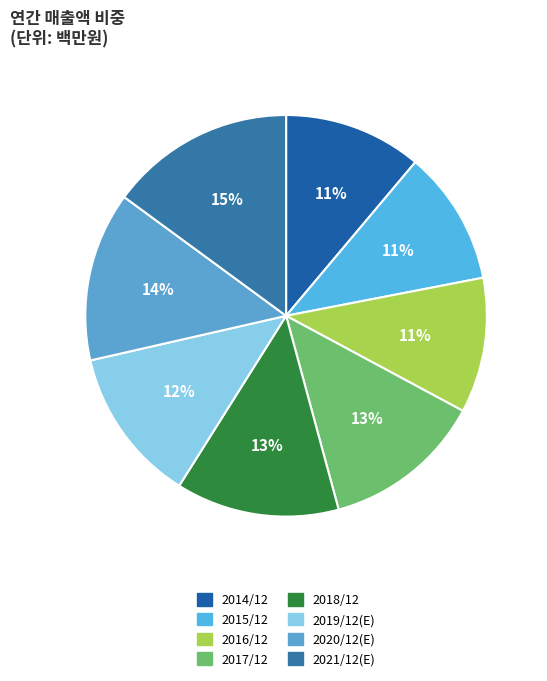

Combined, do 2017/12 and 2019/12(E) account for over 50%?

No